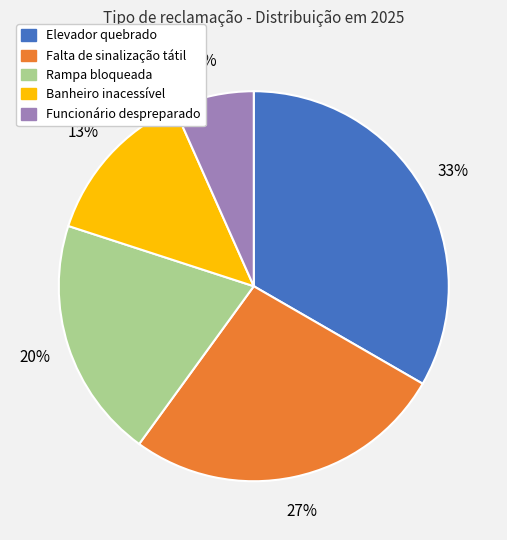

Between Elevador quebrado and Rampa bloqueada, which is larger?

Elevador quebrado